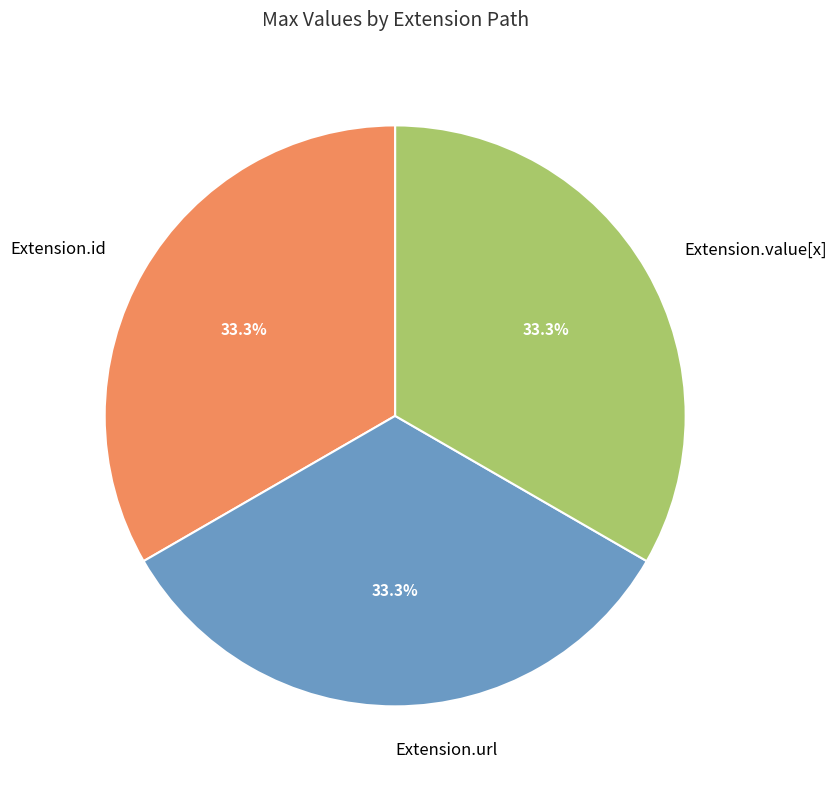

To the nearest percent, what percentage of the pie is Extension.value[x]?

33%